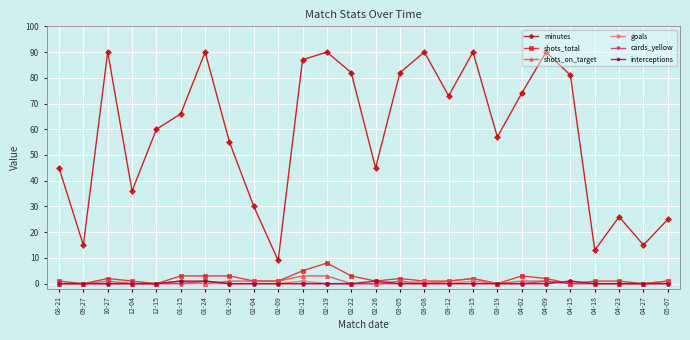

What is the total value across all series at 04-02?

78